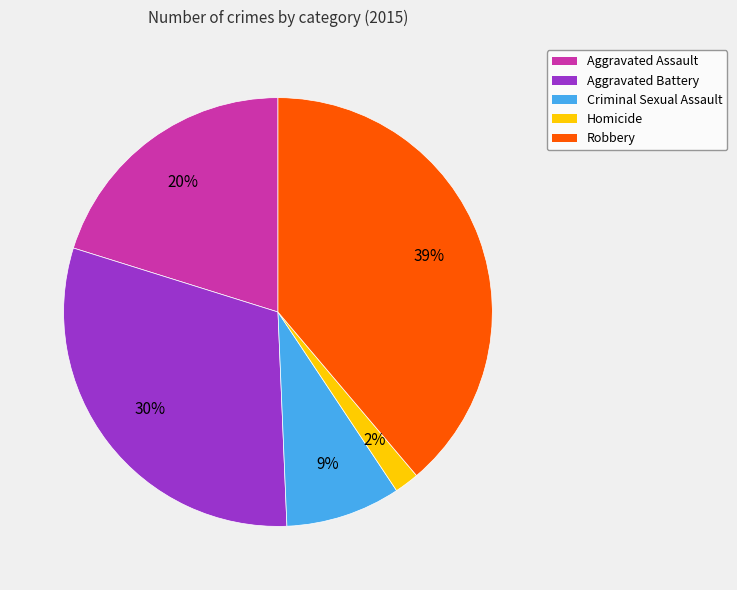

How many slices are in this pie chart?

5